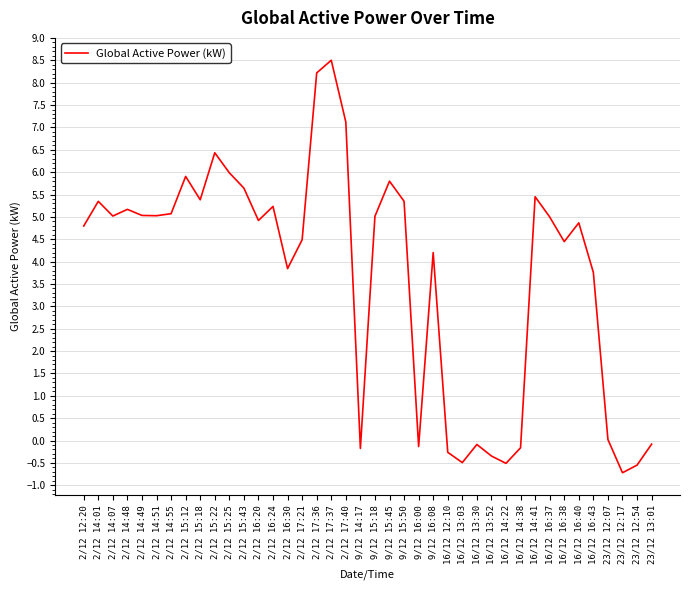

At which category does the chart reach its peak across all series?

2/12 17:37